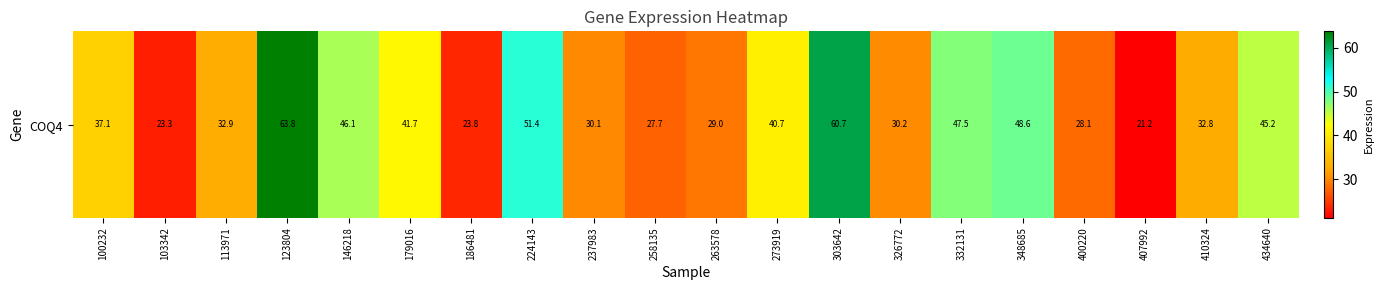

Reading left to right, transcribe all the data shown in this chart.

37.1	23.3	32.9	63.8	46.1	41.7	23.8	51.4	30.1	27.7	29.0	40.7	60.7	30.2	47.5	48.6	28.1	21.2	32.8	45.2